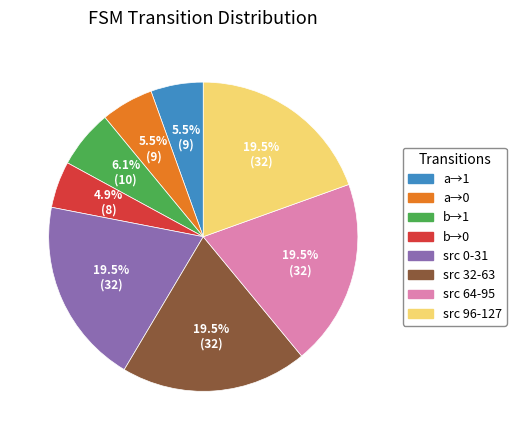

Is there a majority slice in this chart?

No